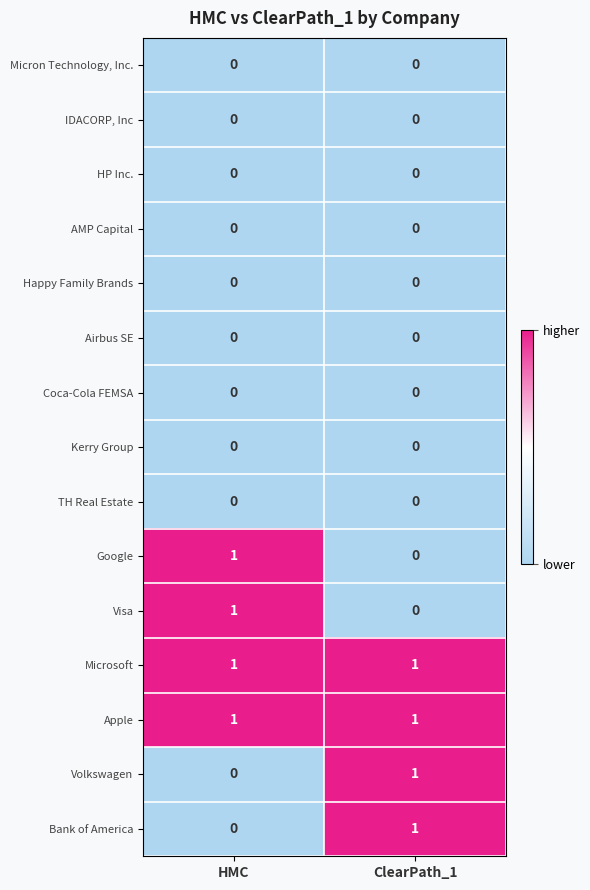

Reading left to right, extract all data points from this chart.

Micron Technology, Inc.: 0	0
IDACORP, Inc: 0	0
HP Inc.: 0	0
AMP Capital: 0	0
Happy Family Brands: 0	0
Airbus SE: 0	0
Coca-Cola FEMSA: 0	0
Kerry Group: 0	0
TH Real Estate: 0	0
Google: 1	0
Visa: 1	0
Microsoft: 1	1
Apple: 1	1
Volkswagen: 0	1
Bank of America: 0	1